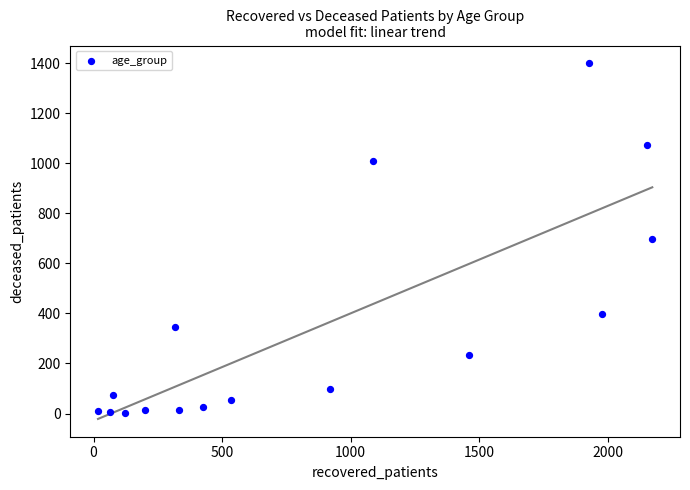

What is the range of X values (max minus min)?

2156